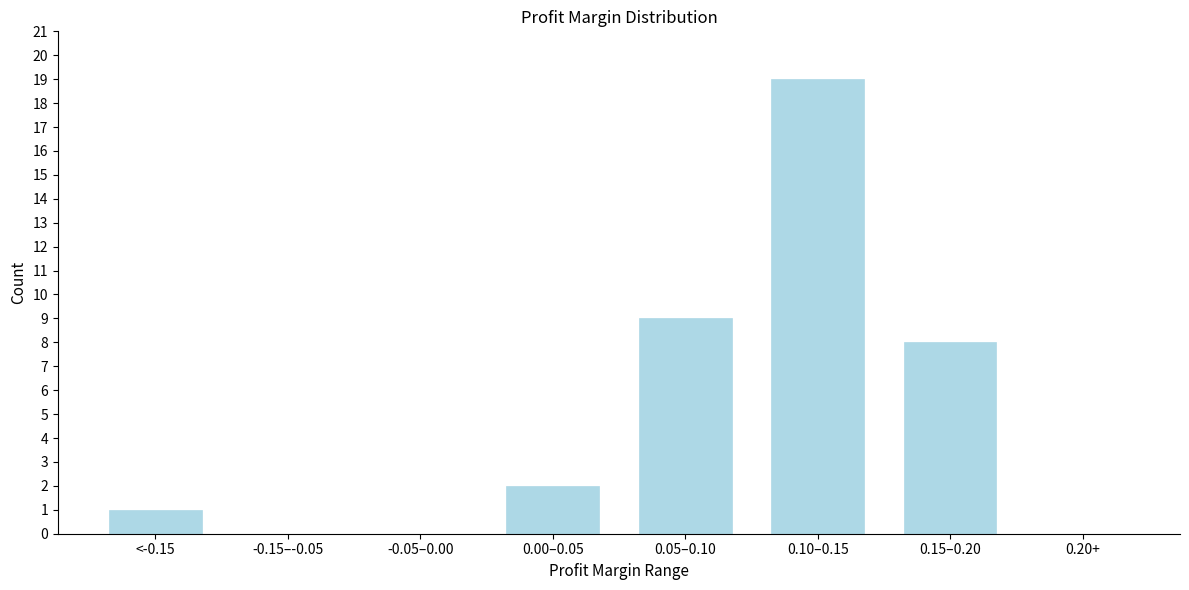

Reading left to right, what are all the values shown in this chart?

<-0.15=1	-0.15–-0.05=0	-0.05–0.00=0	0.00–0.05=2	0.05–0.10=9	0.10–0.15=19	0.15–0.20=8	0.20+=0